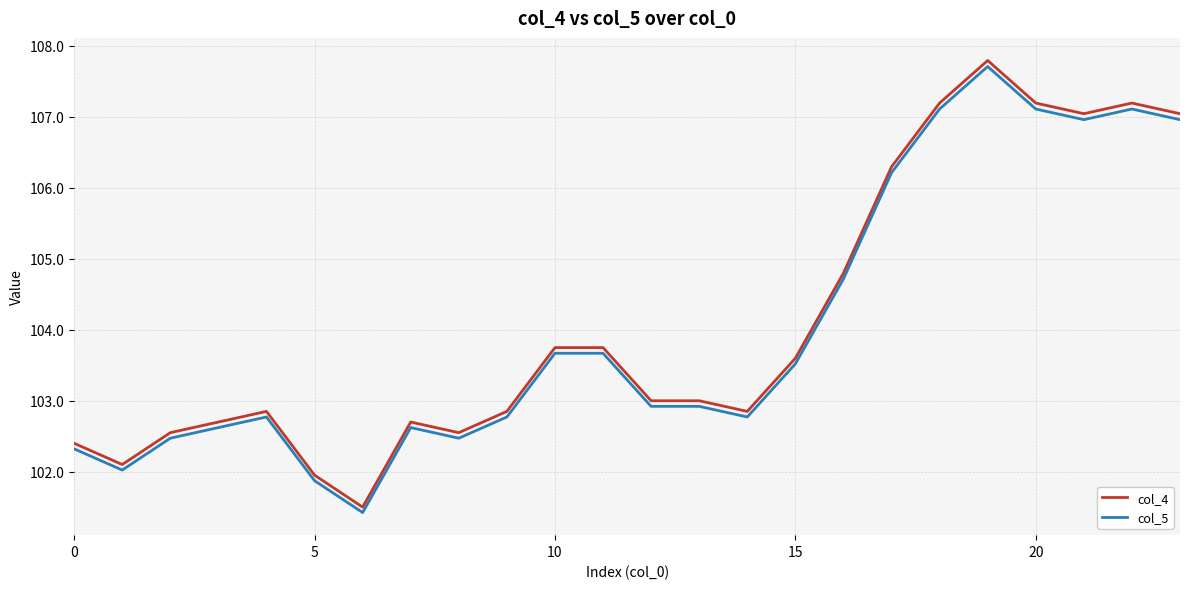

True or false: col_4 and col_5 cross at least once.

False